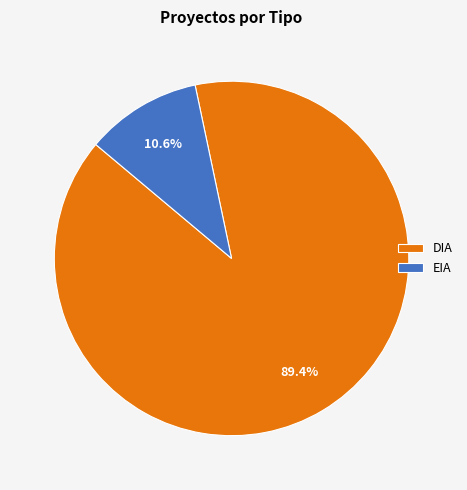

Which slice represents more than half of the pie?

DIA